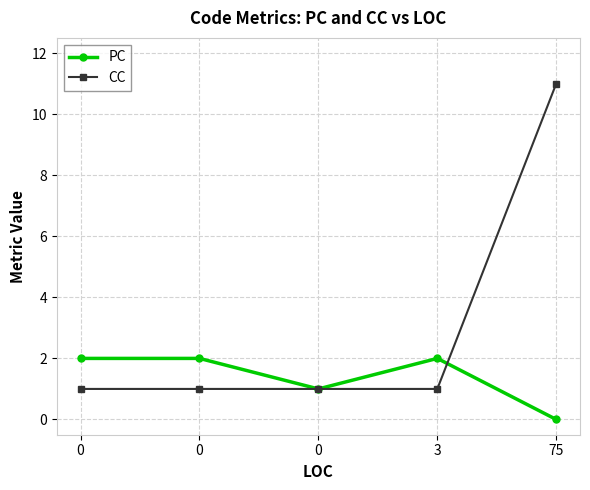

How many lines are shown in the chart?

2